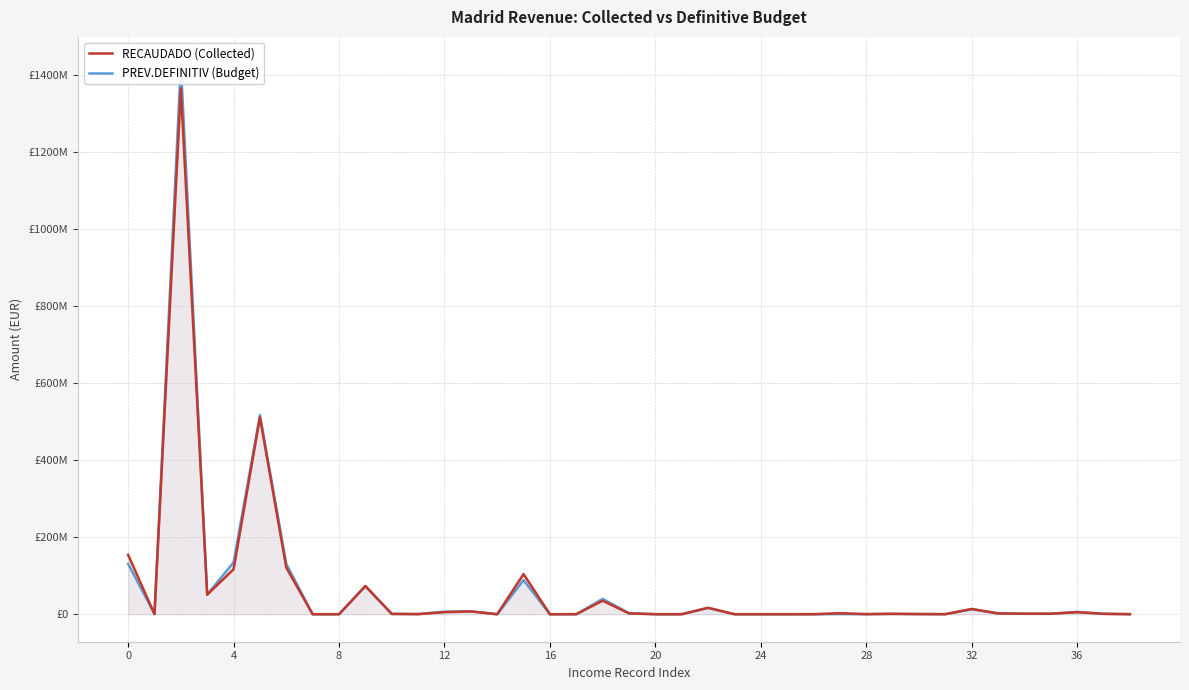

The value of RECAUDADO (Collected) at 16 is 528.1. True or false?

False